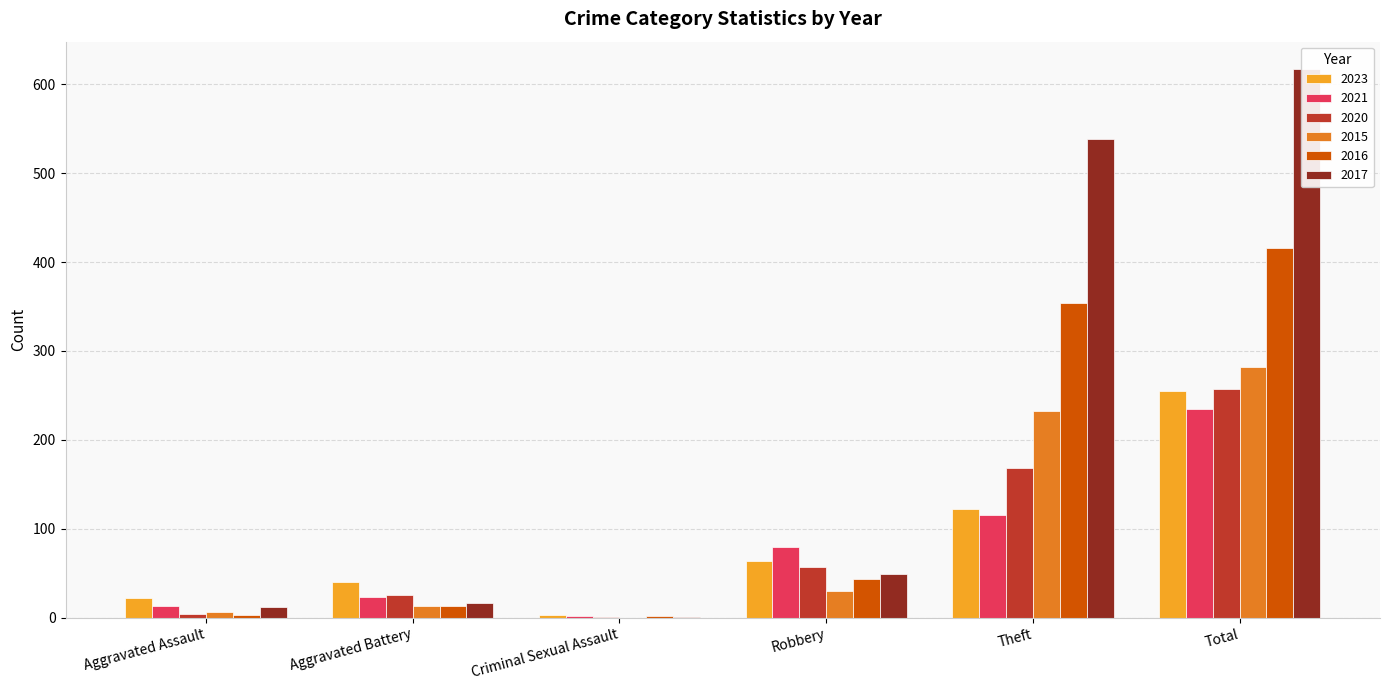

What is the value of the 2020 bar at the 3rd from the left?

1